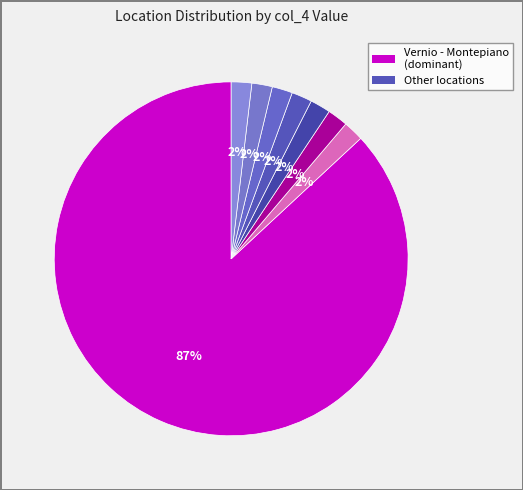

How many segments does this pie chart have?

8